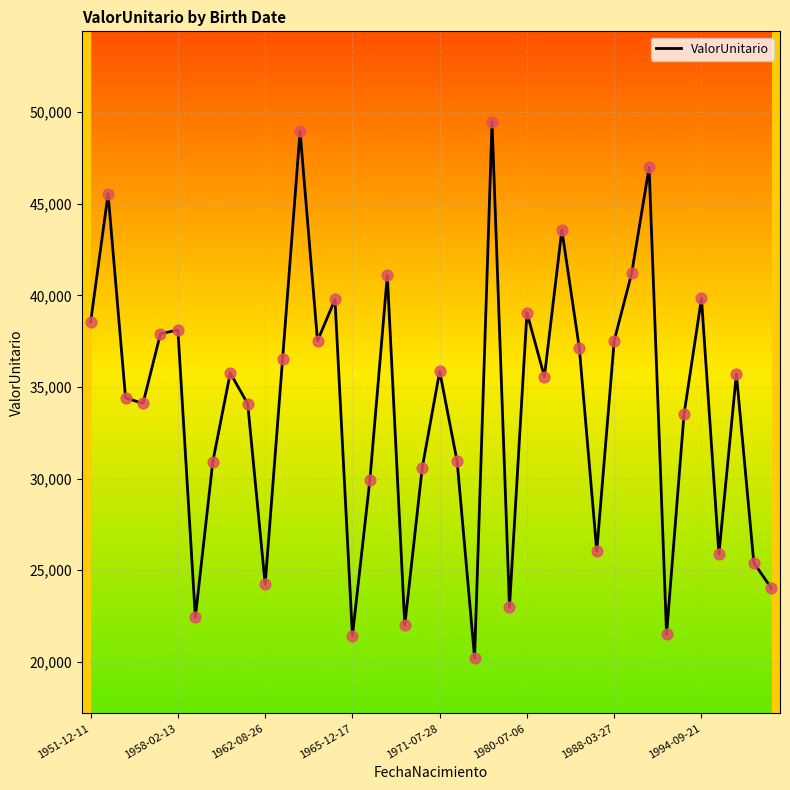

What is the minimum value shown in the chart?

20215.7